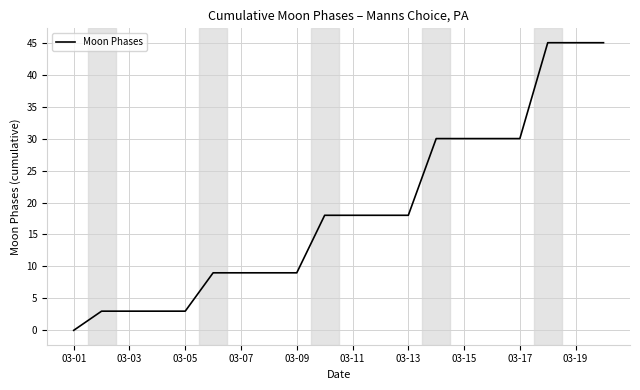

What is the maximum value shown in the chart?

45